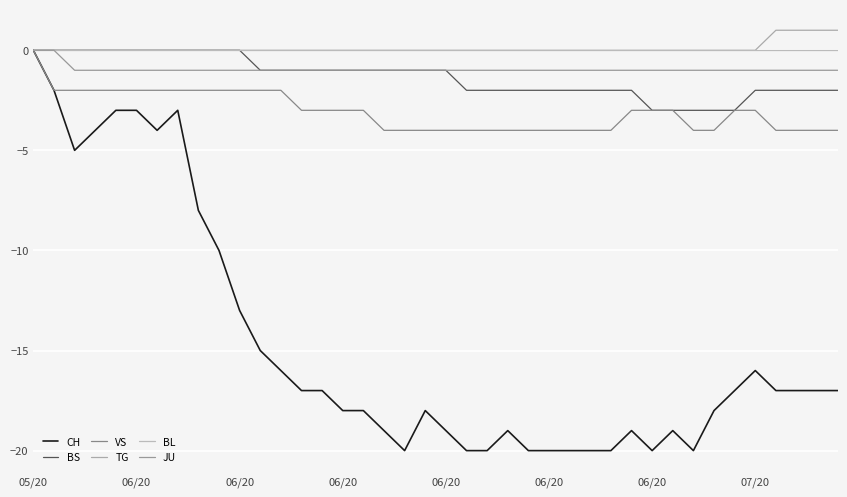

What is the value of the VS point at the 30th from the left?

-3